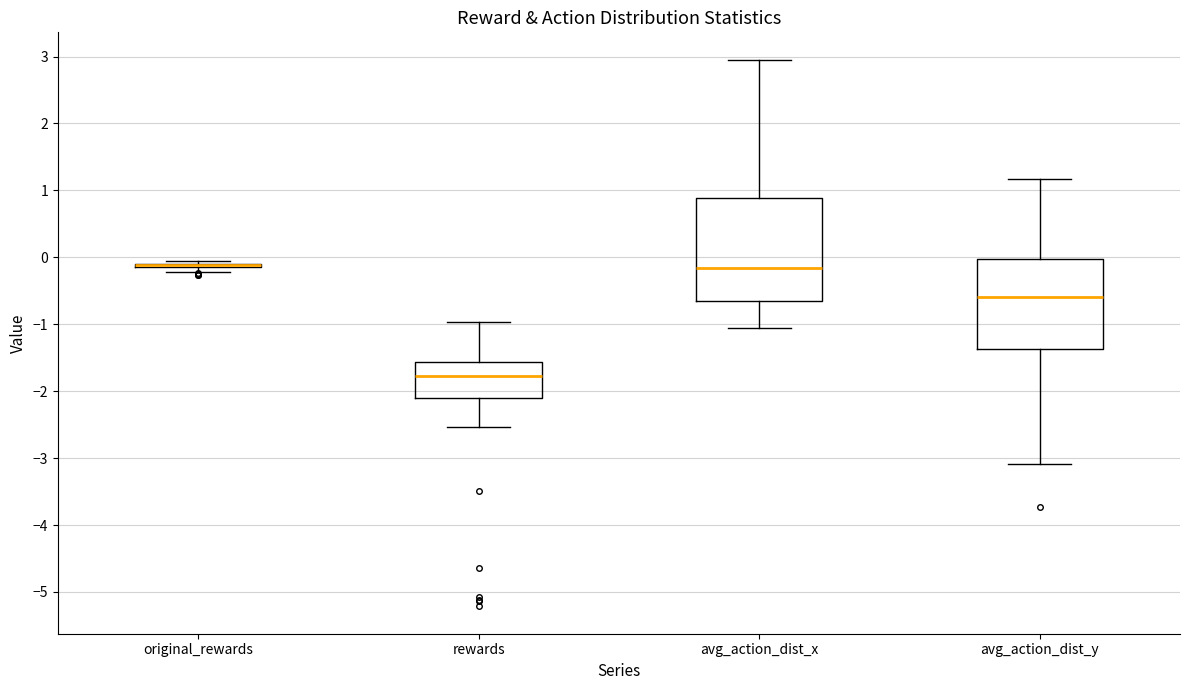

Where does the lower whisker of the box for avg_action_dist_x end on the y-axis? The values are not printed on the chart, so give them approximately, as read against the axis.

-1.1